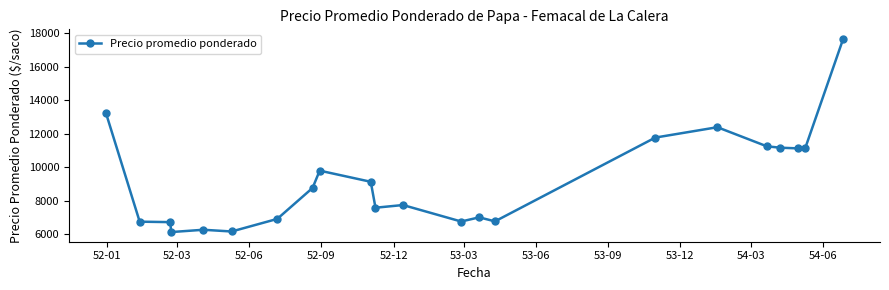

What is the greatest value displayed?

17657.0